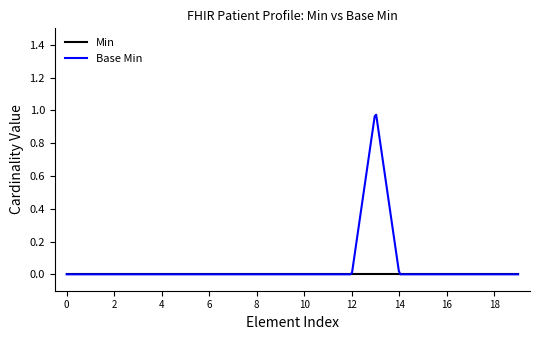

Which series has the widest spread of values?

Base Min